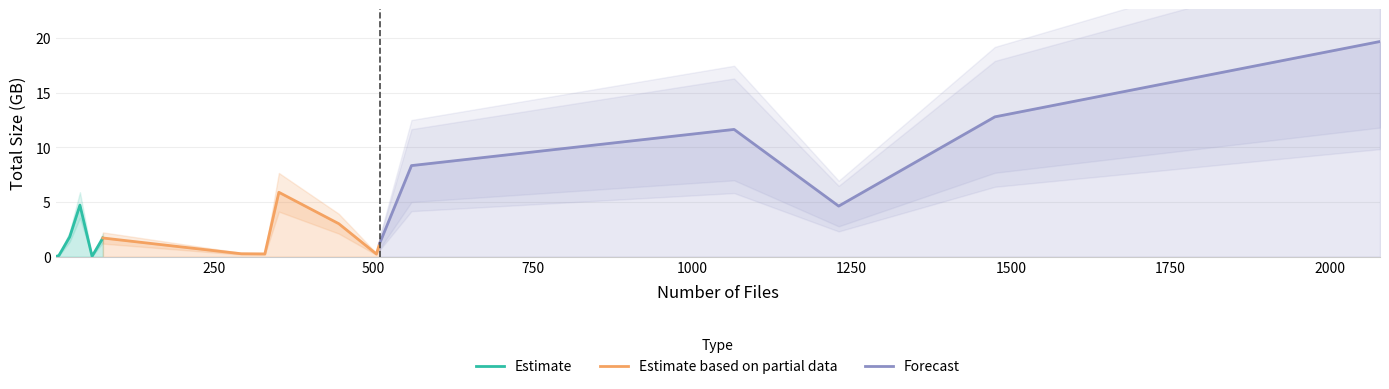

Does the chart have visible grid lines?

Yes